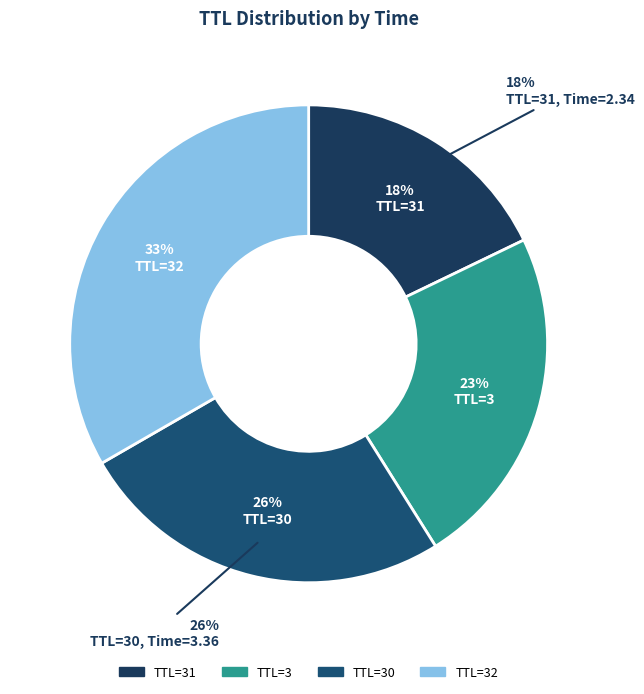

How many slices are in this pie chart?

4